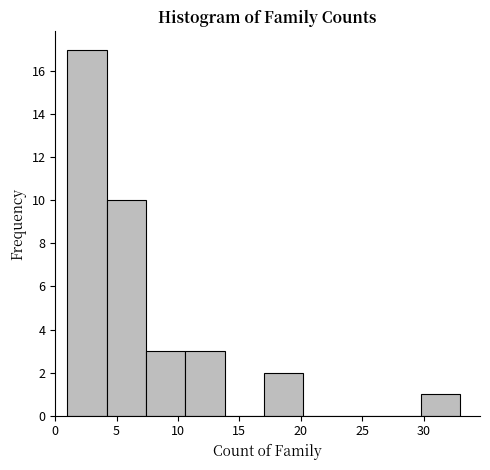

How tall is the bar that spans 17.0 to 20.2 on the x-axis? Neither the bar edges nor the heights are printed on the chart, so give them approximately, as read against the axes.

2